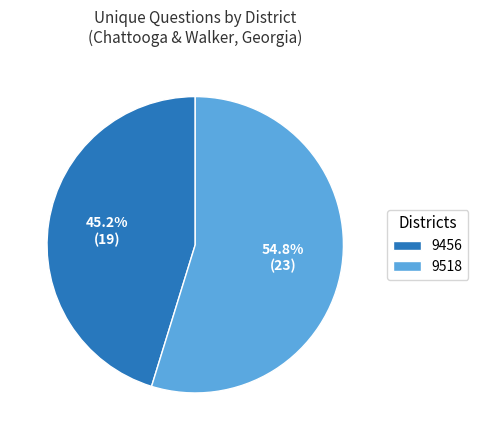

Which slice is the largest?

9518